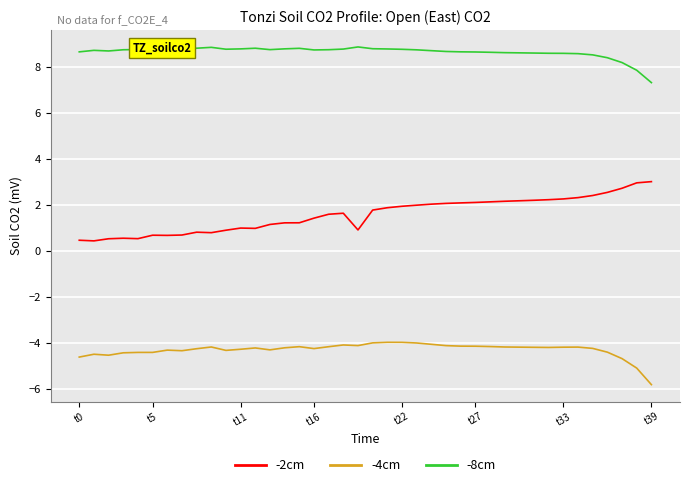

Rank the series by their maximum value, from lowest to highest.

-4cm, -2cm, -8cm